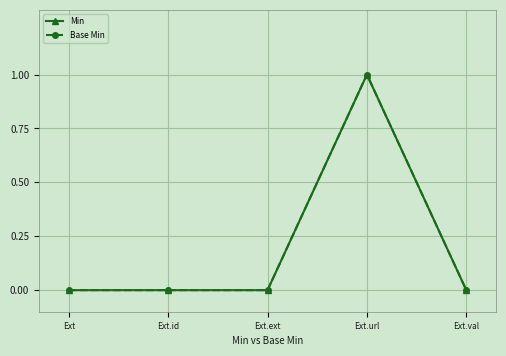

Does the chart have visible grid lines?

Yes